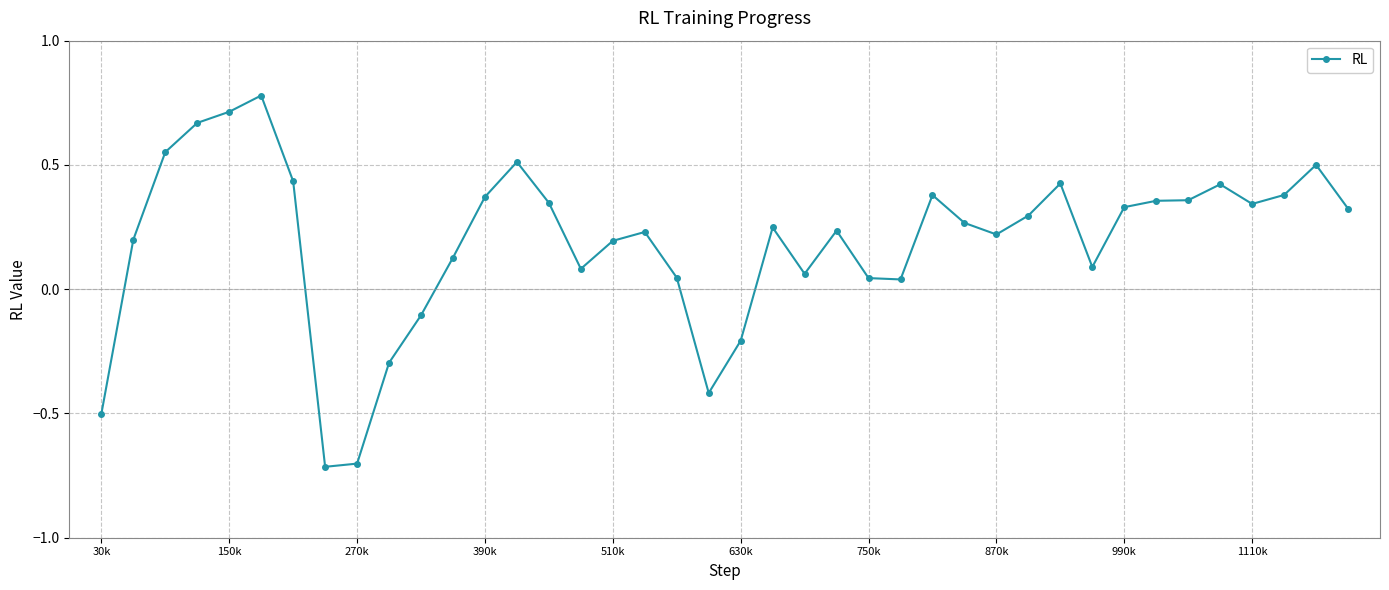

What is the difference between the second highest and minimum values?

1.4